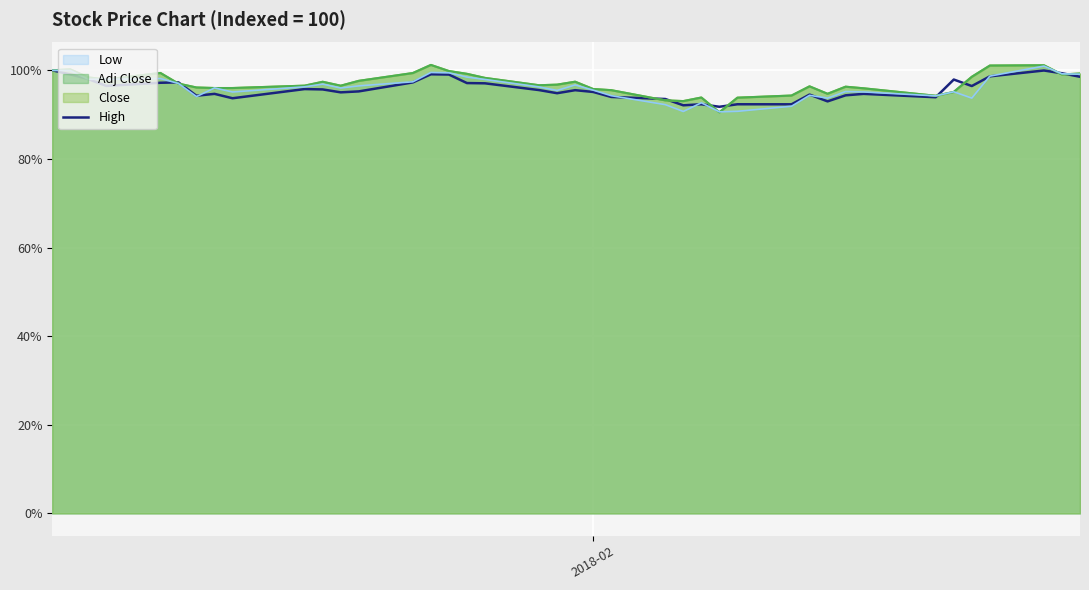

What is the lowest value of the High series?

91.8